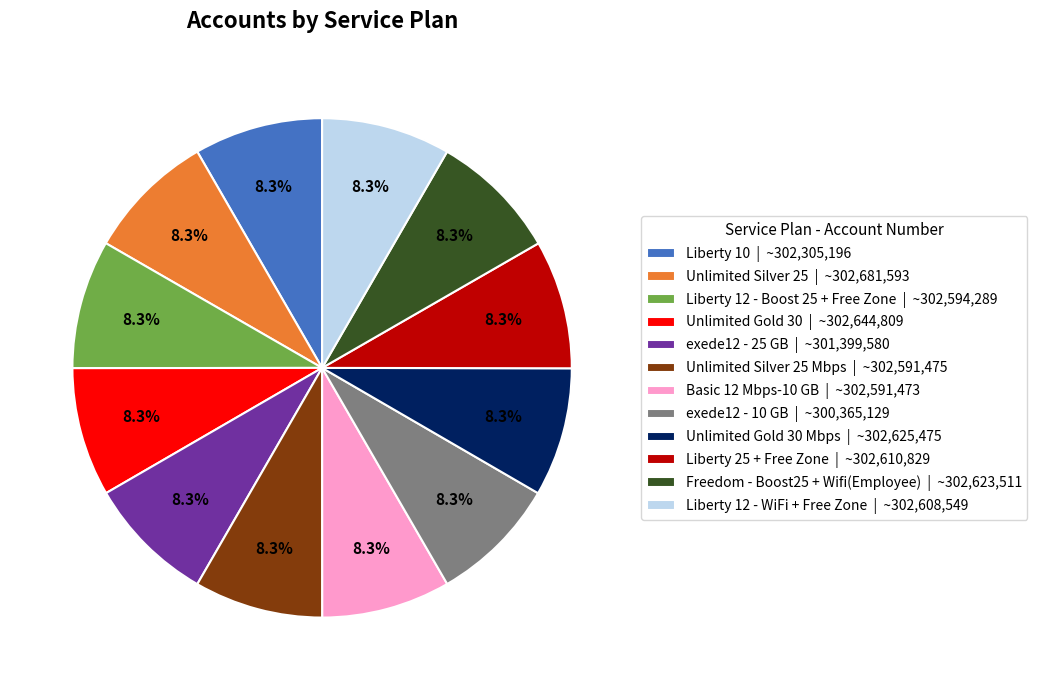

How much of the chart is everything except Liberty 12 - WiFi + Free Zone | ~302,608,549?

91.7%